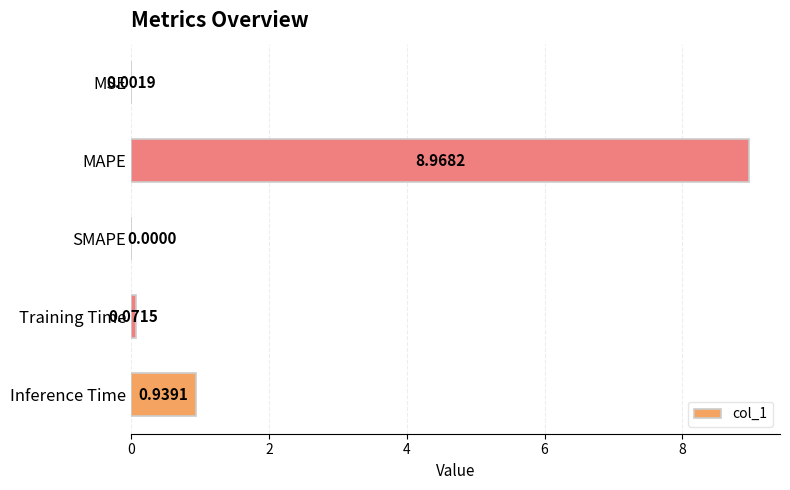

At which category does the chart reach its peak across all series?

MAPE